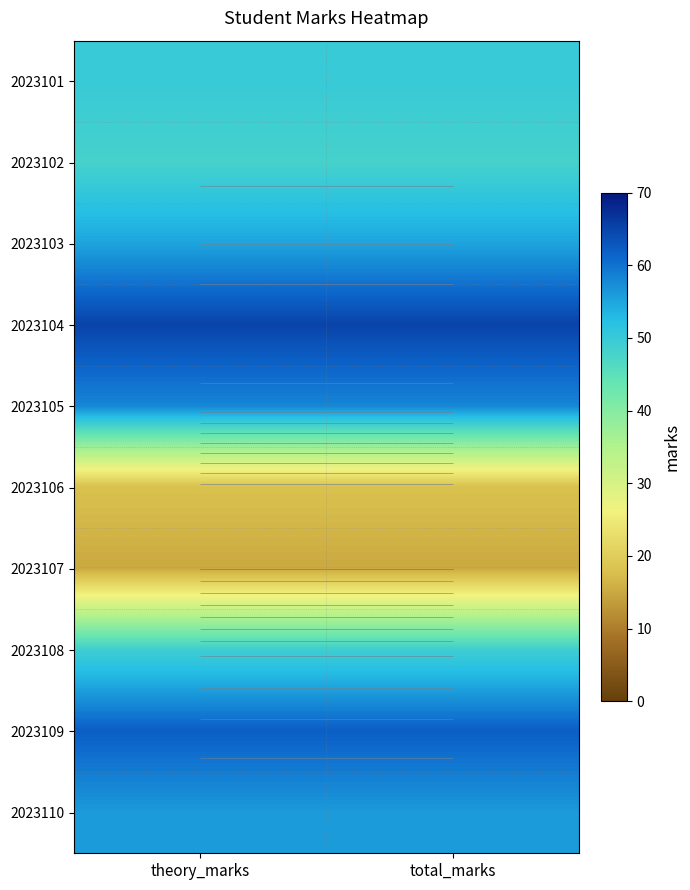

What is the total value across all series at total_marks?

476